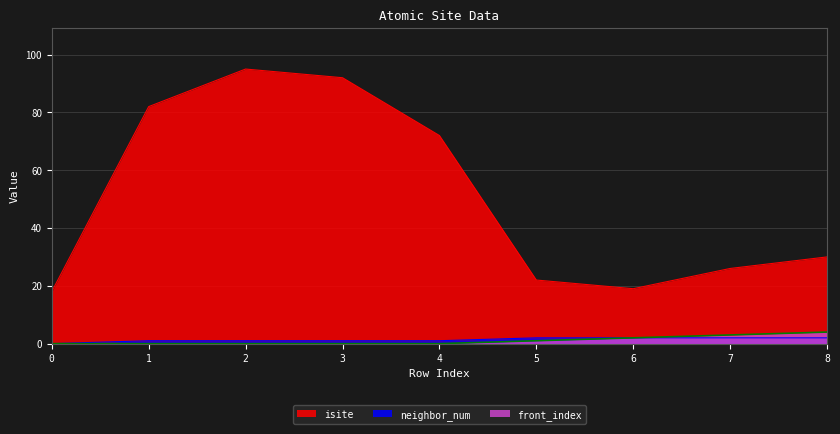

List the labels in order of neighbor_num value, largest first.

5, 6, 7, 8, 1, 2, 3, 4, 0